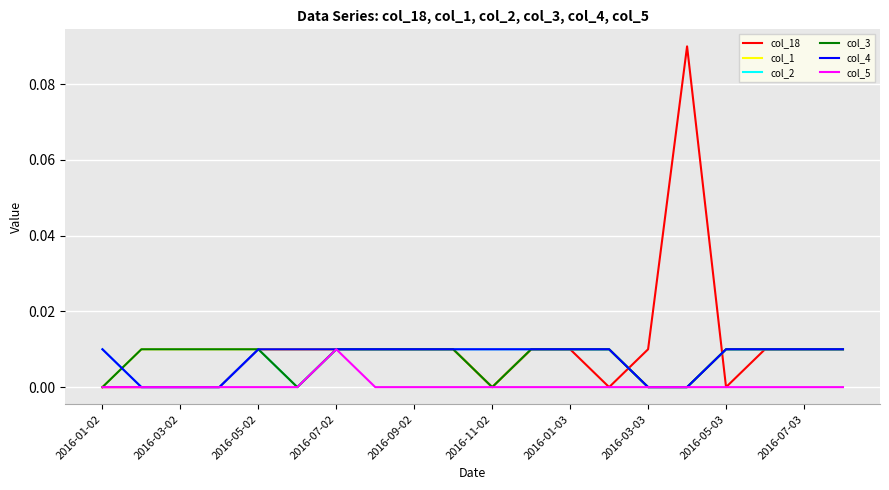

At which label is col_3 closest to 0?

2016-01-02